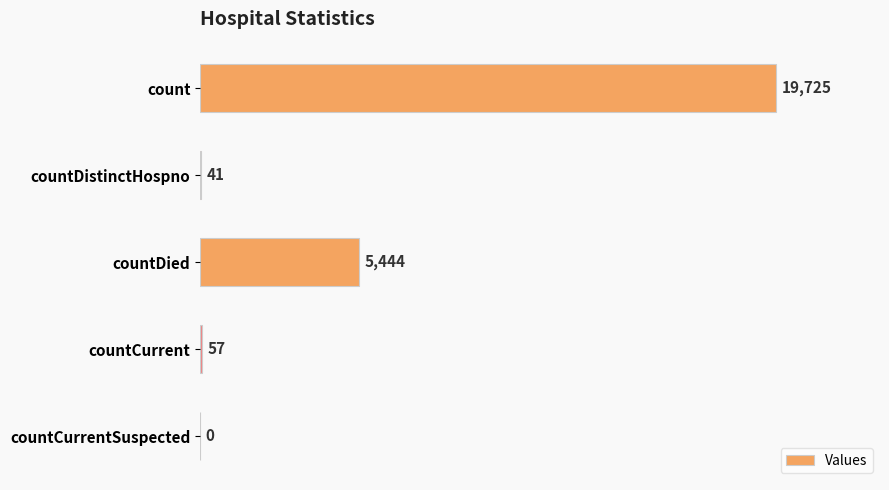

Are the bars grouped side by side (vs. stacked)?

No